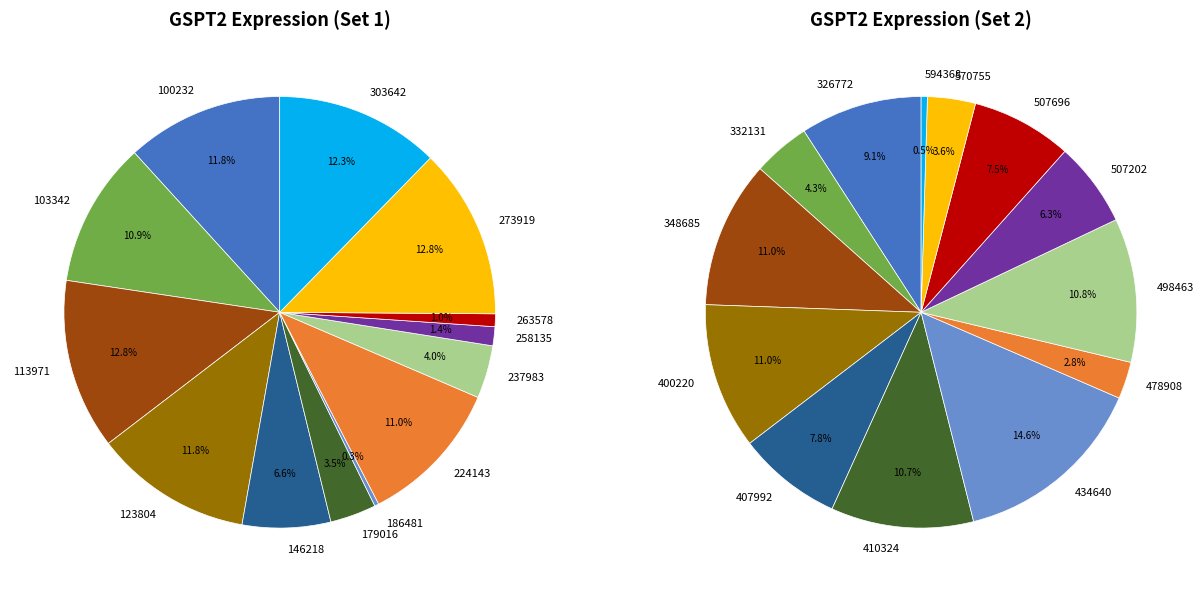

What is the ratio of the value at 258135 to the value at 273919?

0.1